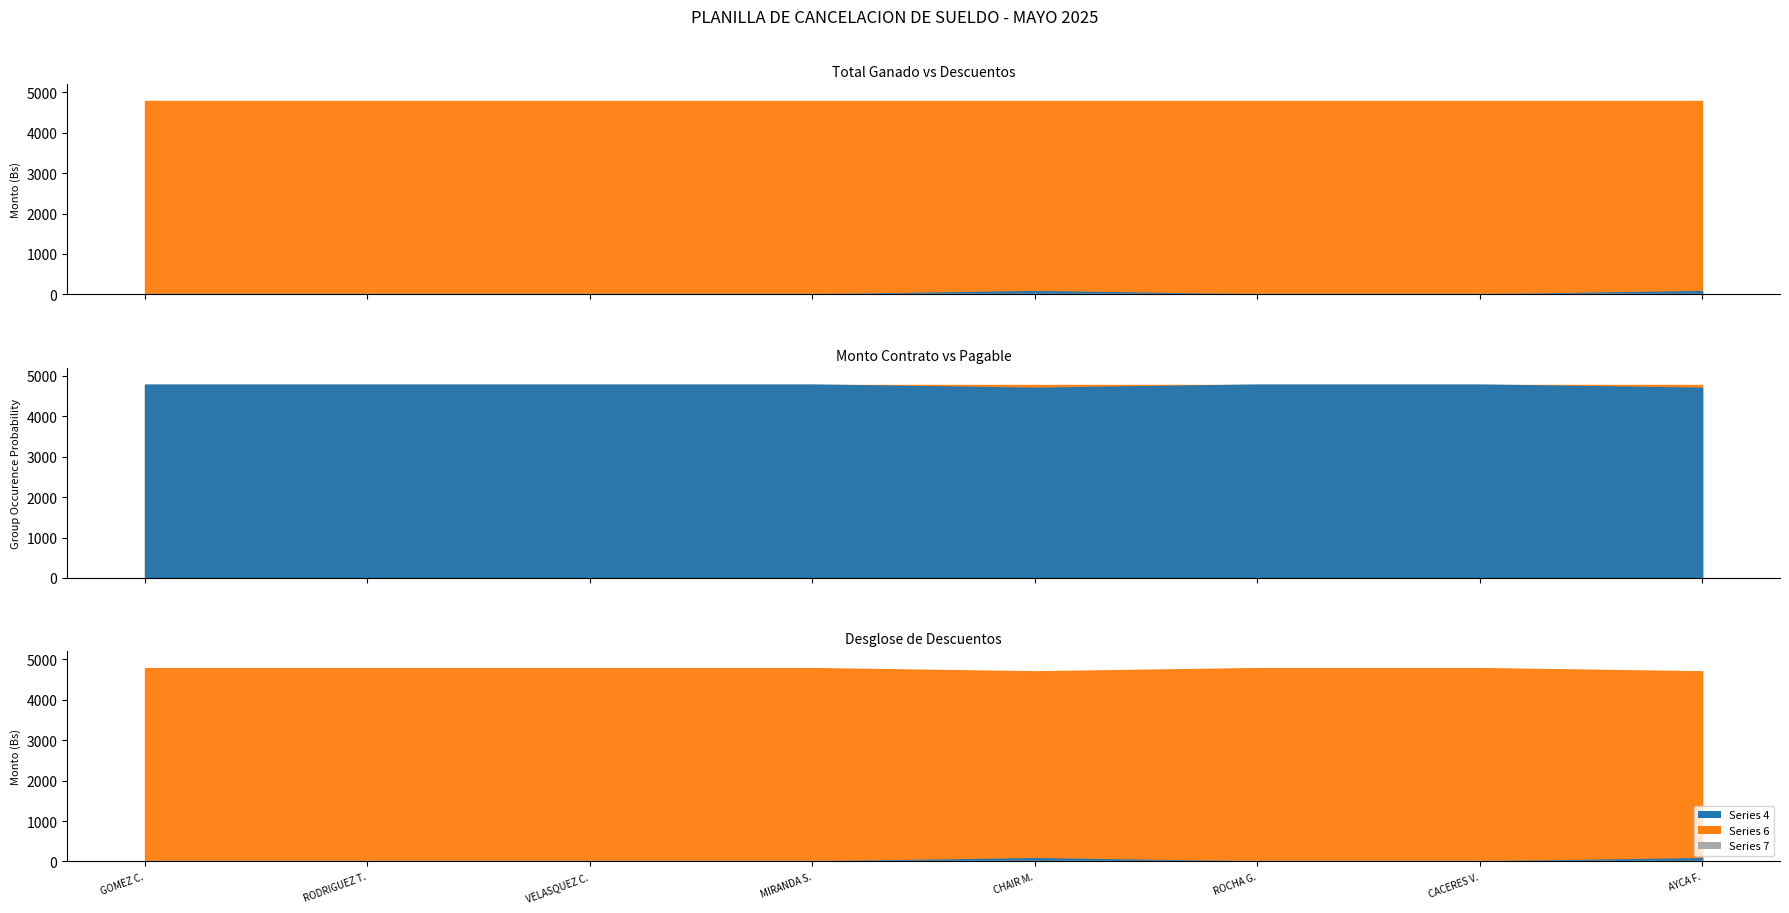

Reading left to right, list all the values displayed in this chart.

Total Ganado: 1=4786.0	2=4786.0	3=4786.0	4=4786.0	5=4786.0	6=4786.0	7=4786.0	8=4786.0
Descuentos: 1=0.0	2=0.0	3=0.0	4=0.0	5=0.0	6=0.0	7=0.0	8=0.0
Varios: 1=0.0	2=0.0	3=0.0	4=0.0	5=79.8	6=0.0	7=0.0	8=79.8
Ret.7%: 1=0.0	2=0.0	3=0.0	4=0.0	5=0.0	6=0.0	7=0.0	8=0.0
Monto Contrato: 1=4786.0	2=4786.0	3=4786.0	4=4786.0	5=4786.0	6=4786.0	7=4786.0	8=4786.0
Pagable: 1=4786.0	2=4786.0	3=4786.0	4=4786.0	5=4706.2	6=4786.0	7=4786.0	8=4706.2